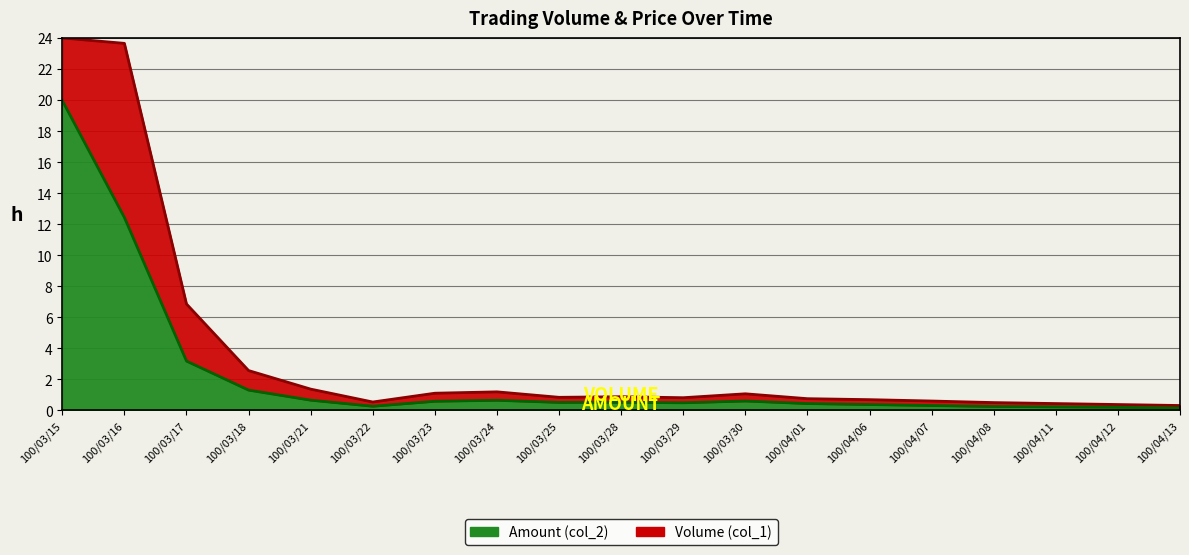

Between 100/04/11 and 100/03/18, which is larger?

100/03/18